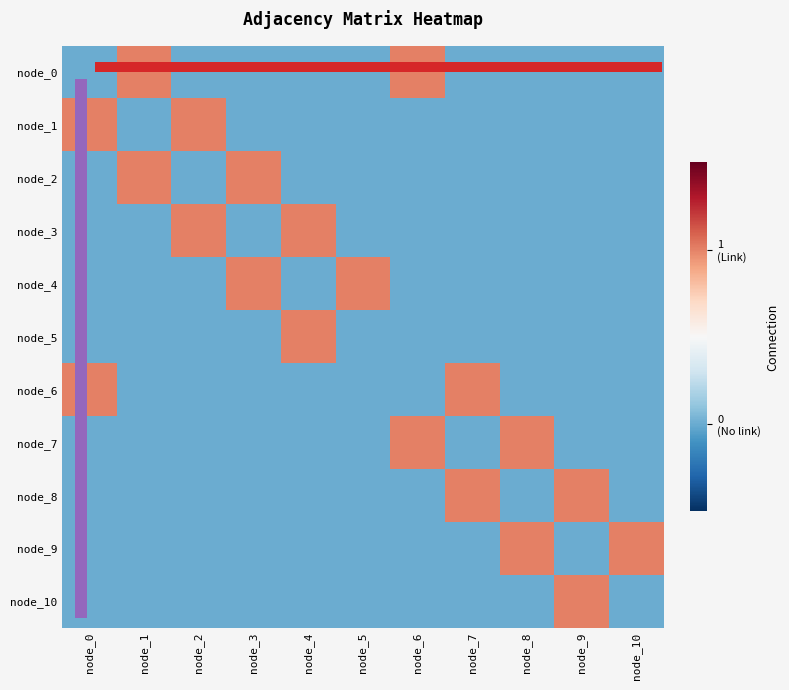

Which series has the largest total across all categories?

node_0